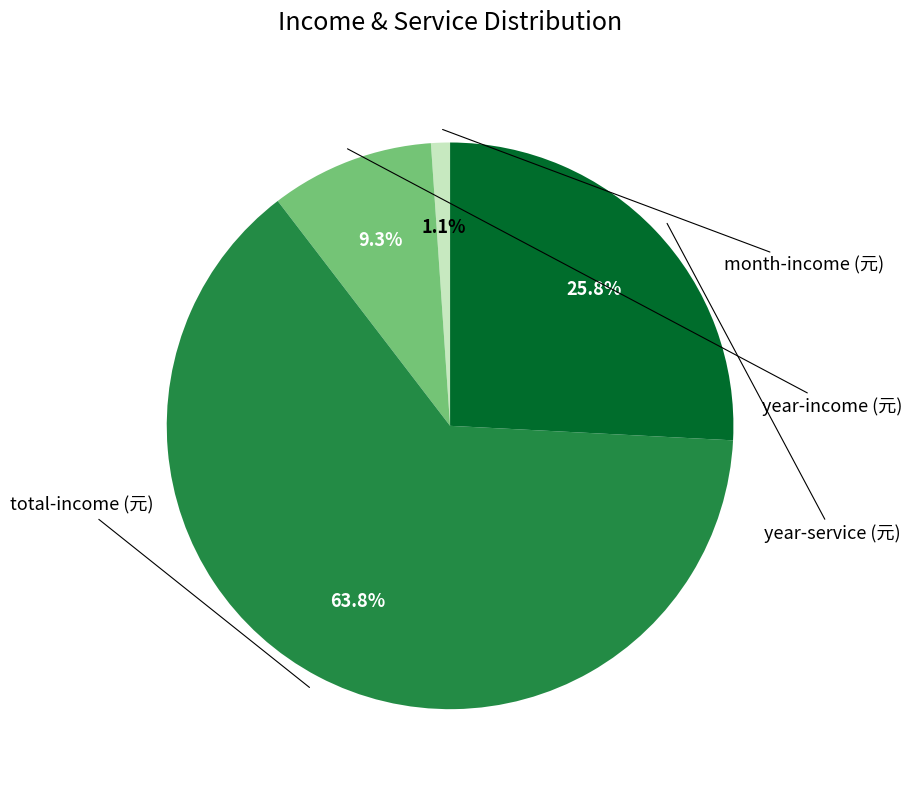

To the nearest percent, what percentage of the pie is year-service (元)?

26%